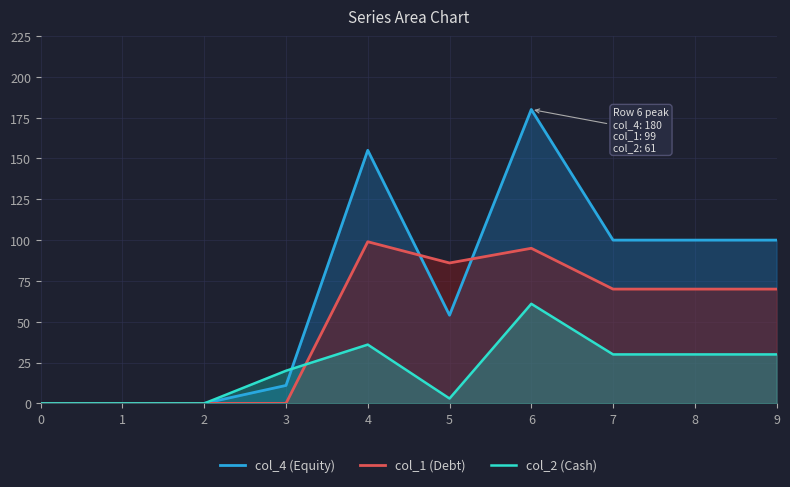

Reading left to right, what are all the values shown in this chart?

col_4 (Equity): 0=0	1=0	2=0	3=11	4=155	5=54	6=180	7=100	8=100	9=100
col_1 (Debt): 0=0	1=0	2=0	3=0	4=99	5=86	6=95	7=70	8=70	9=70
col_2 (Cash): 0=0	1=0	2=0	3=20	4=36	5=3	6=61	7=30	8=30	9=30